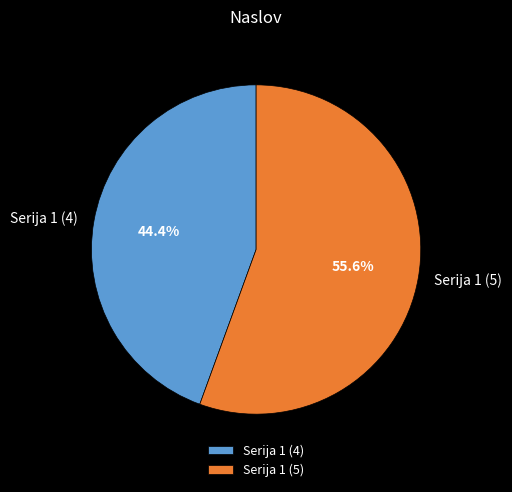

Which slice is the largest?

Serija 1 (5)